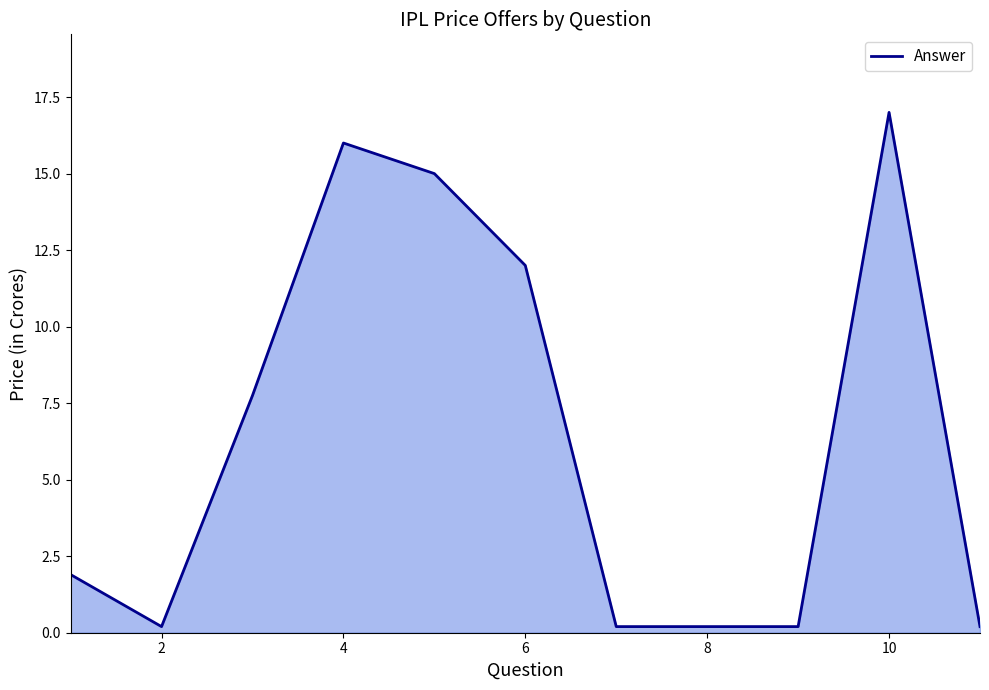

How many series are shown in this chart?

1